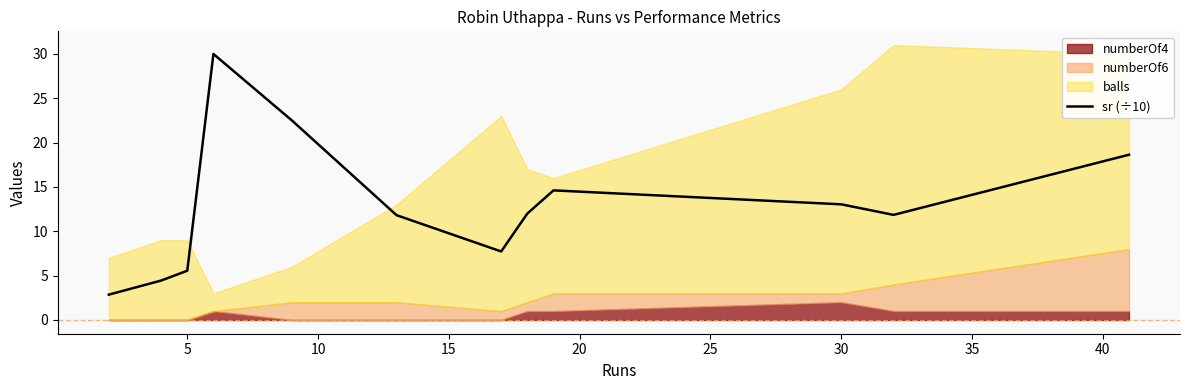

True or false: sr (÷10) has a value of 5.9 at 30.

False